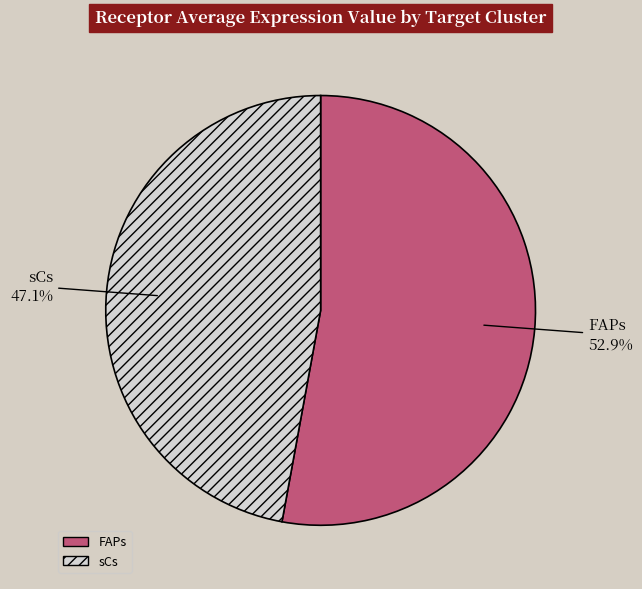

How many slices are in this pie chart?

2